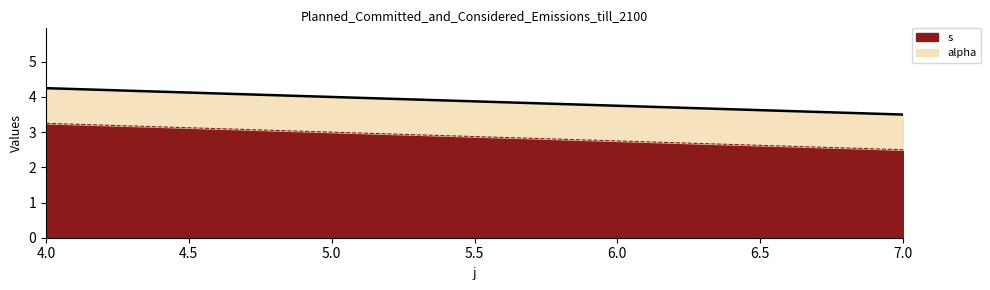

At which label does s reach its peak?

4.0